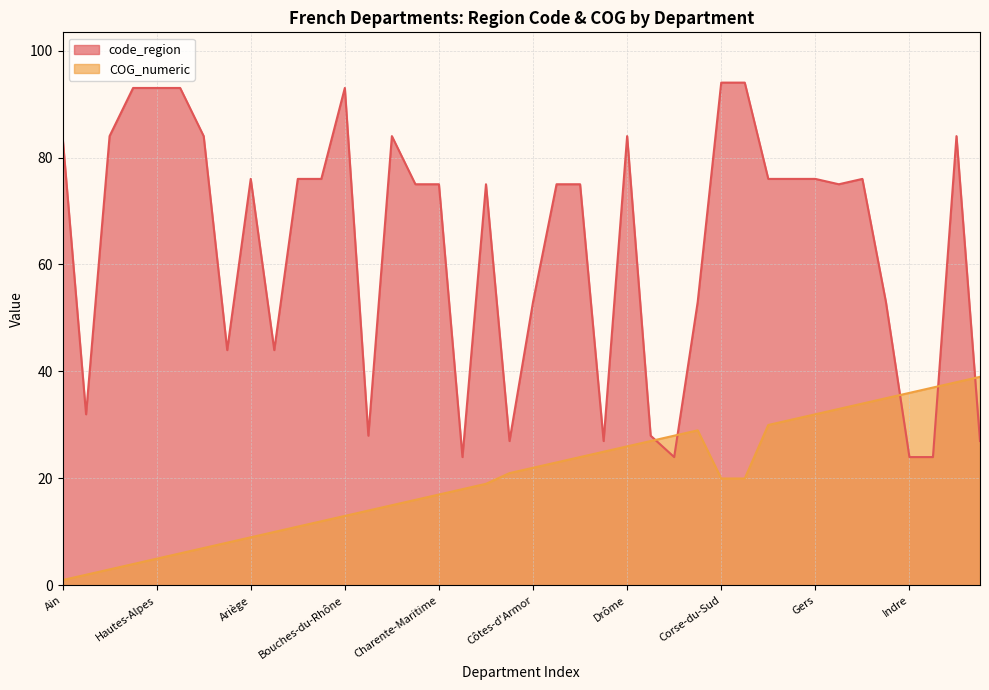

What is the total value across all series at Drôme?

110